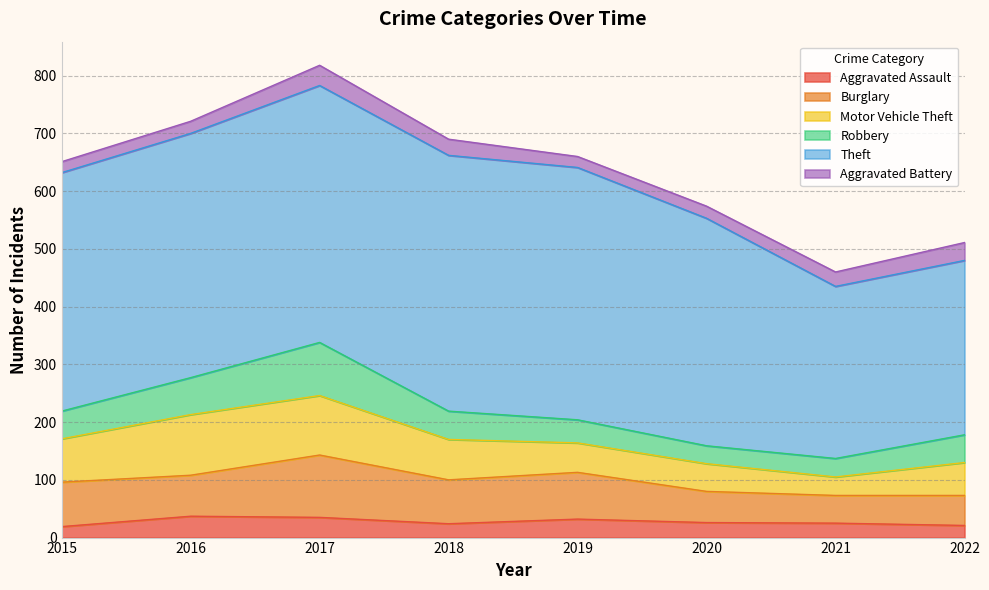

Is it true that Burglary equals 71 at 2016?

True